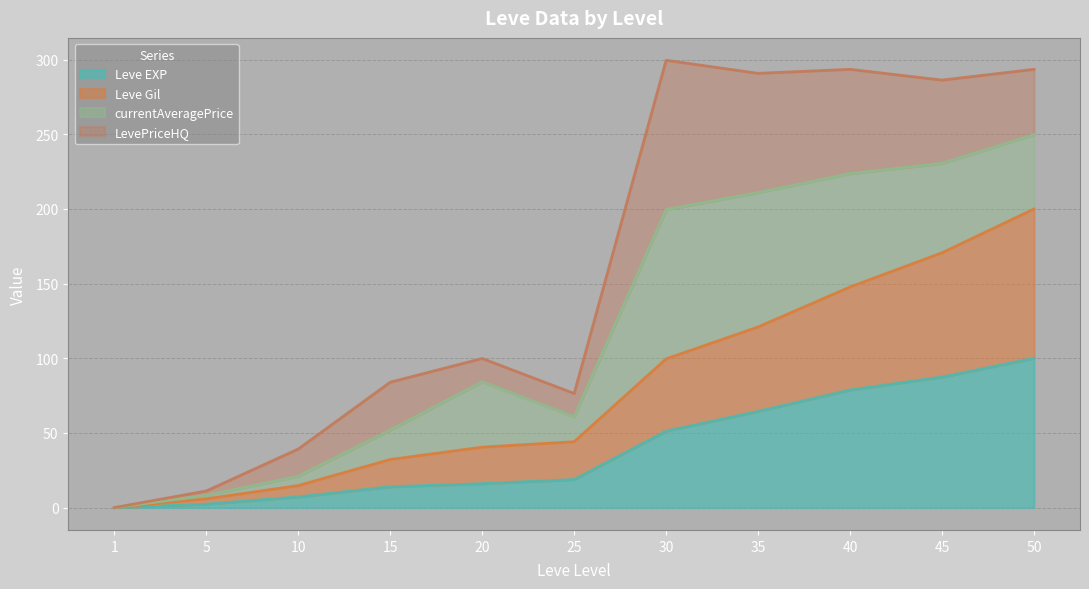

How many data points does each series have?

11